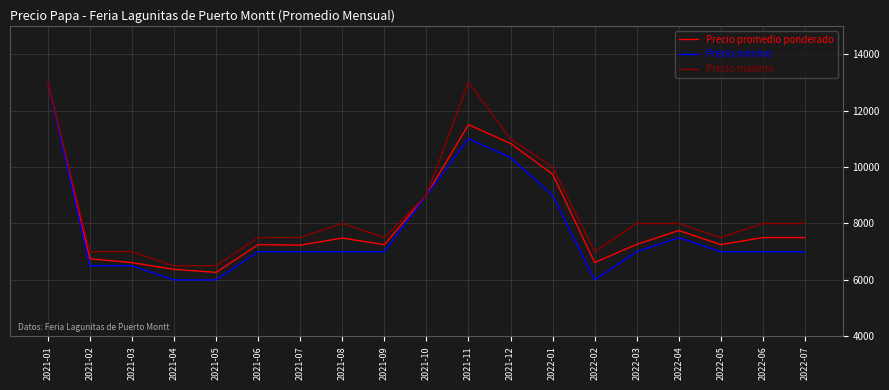

True or false: Precio promedio ponderado has a value of 7260 at 2022-03.

True